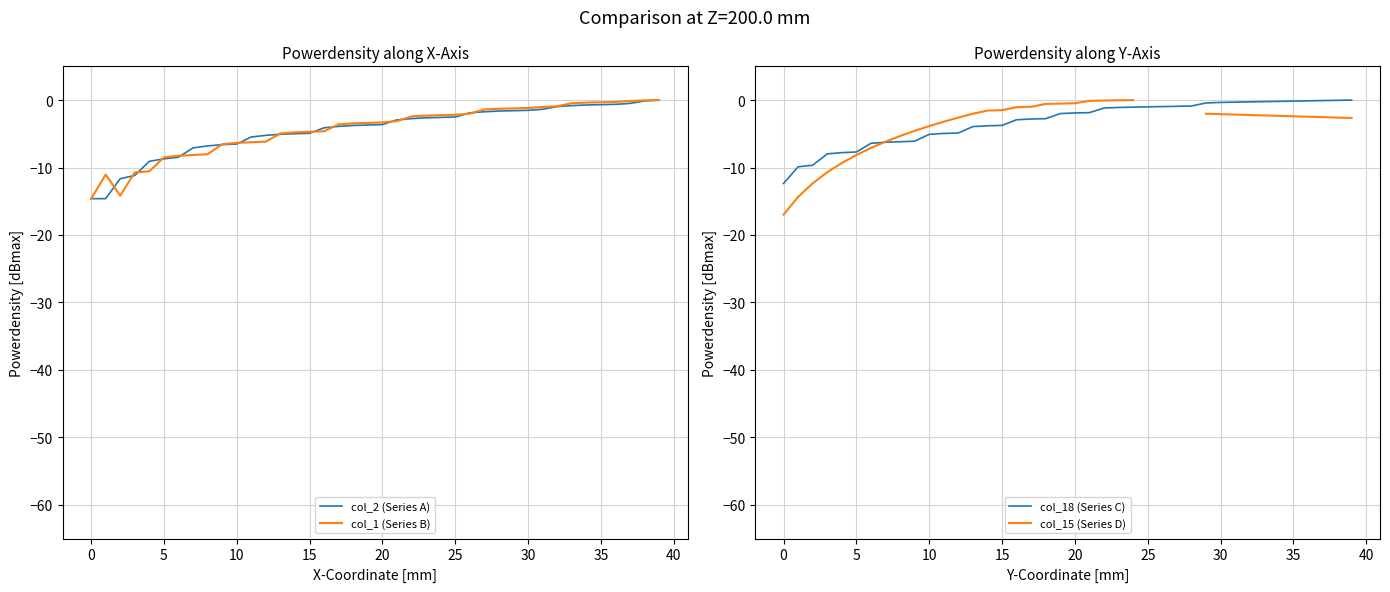

The col_18 (Series C) series shows -7.7 at 5. True or false?

True